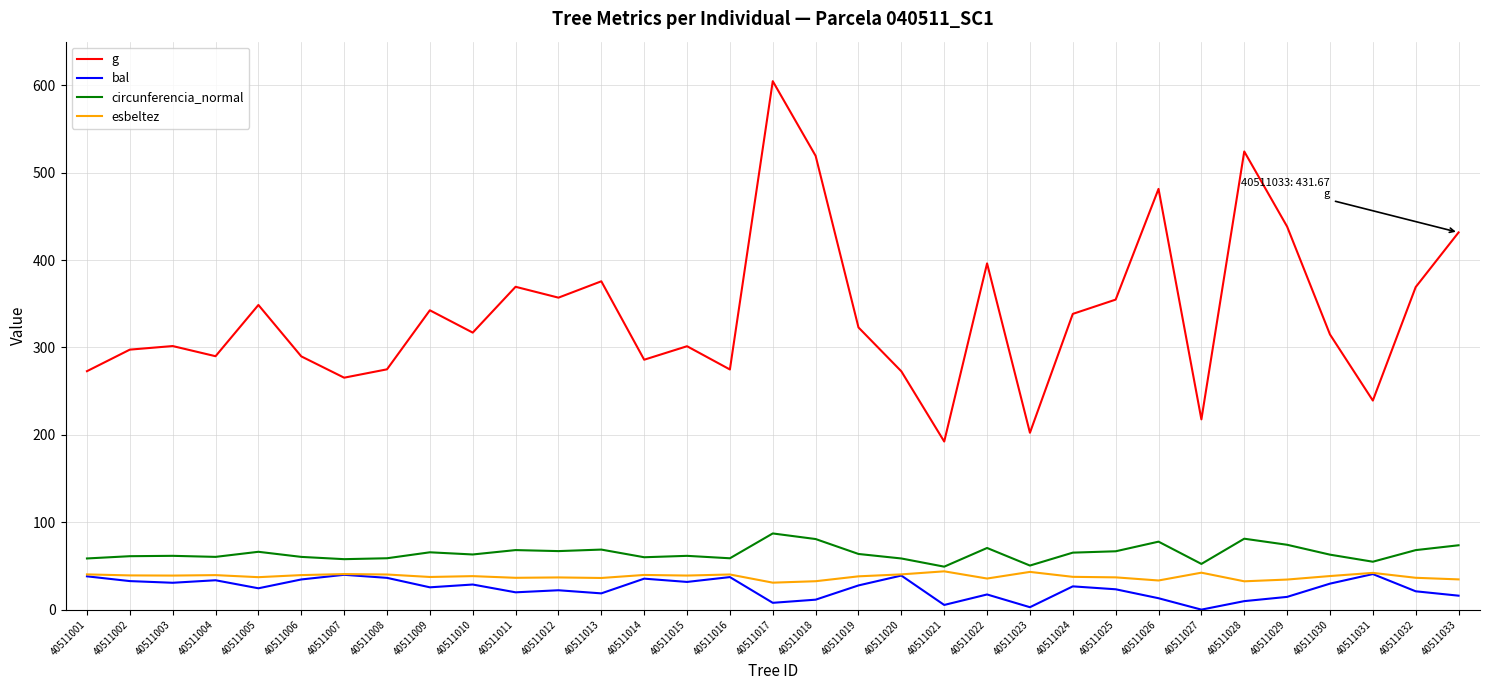

Which series has the largest total across all categories?

g